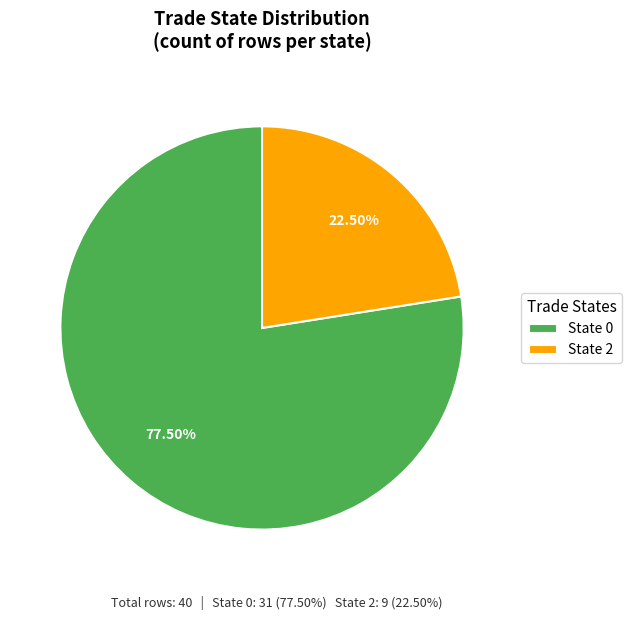

Which has a higher value, State 2 or State 0?

State 0